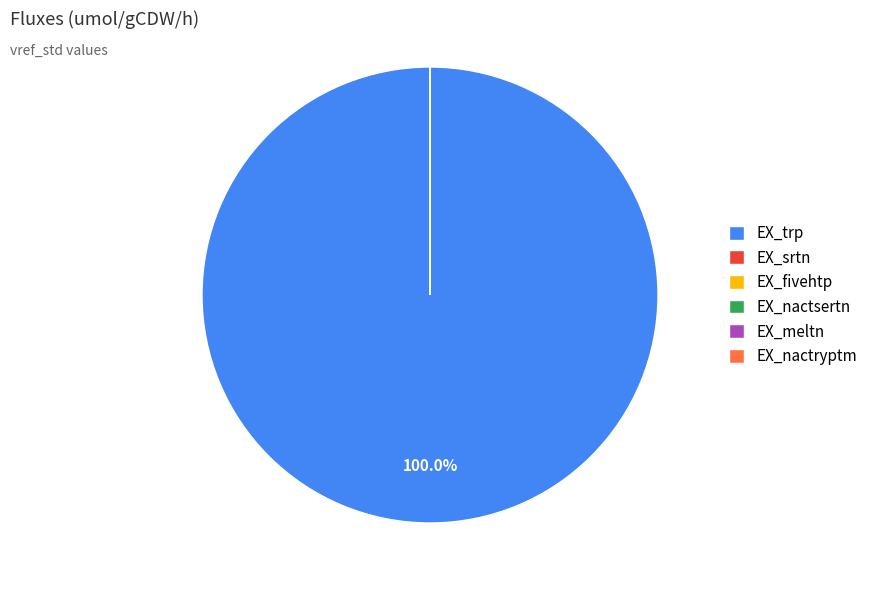

To the nearest percent, what is the difference between the largest and smallest slice percentages?

100%